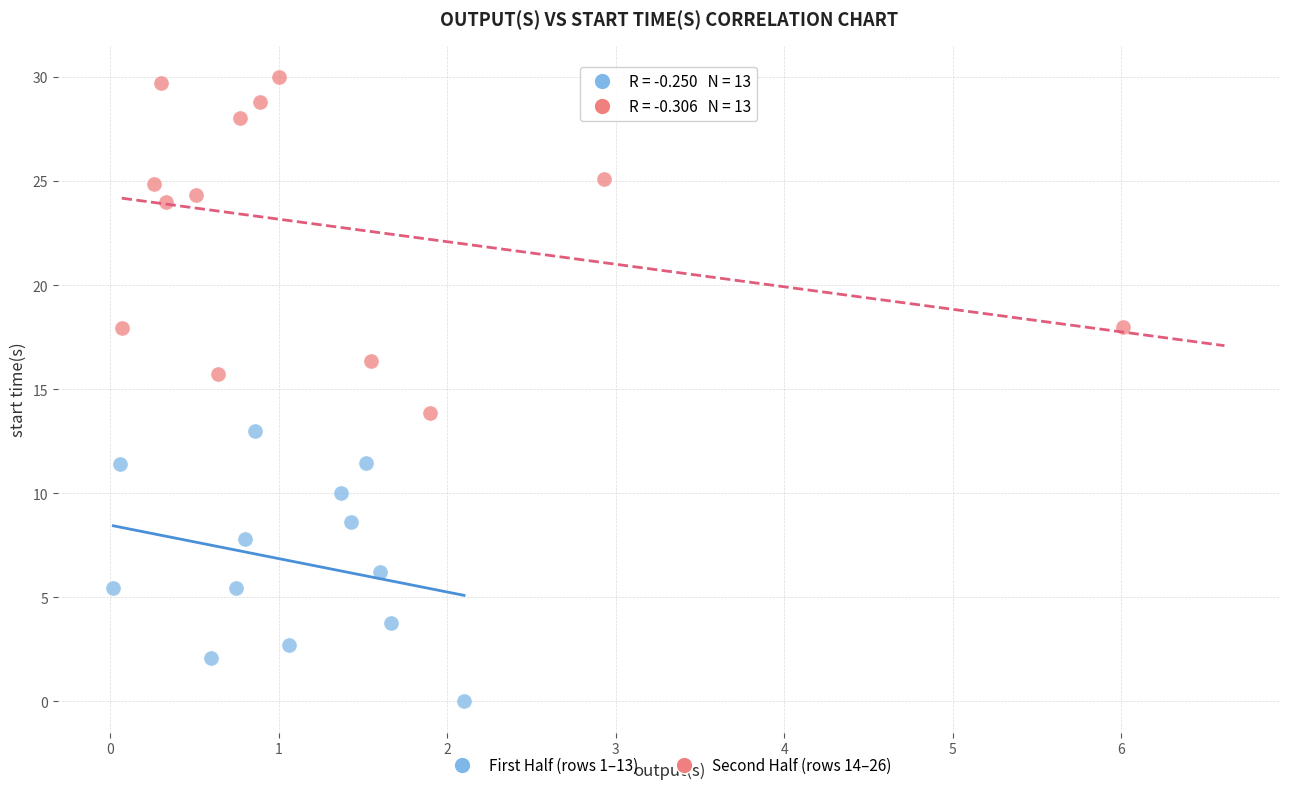

Which series contains the highest Y value?

Second Half (rows 14–26)